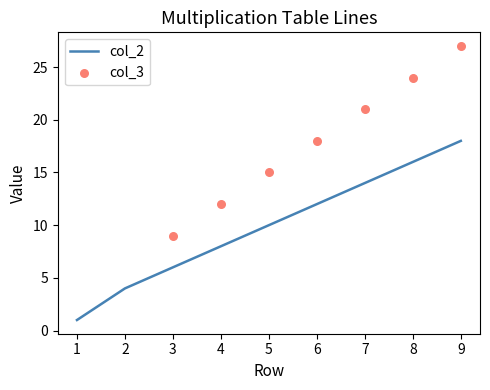

Which series has the largest total across all categories?

col_3